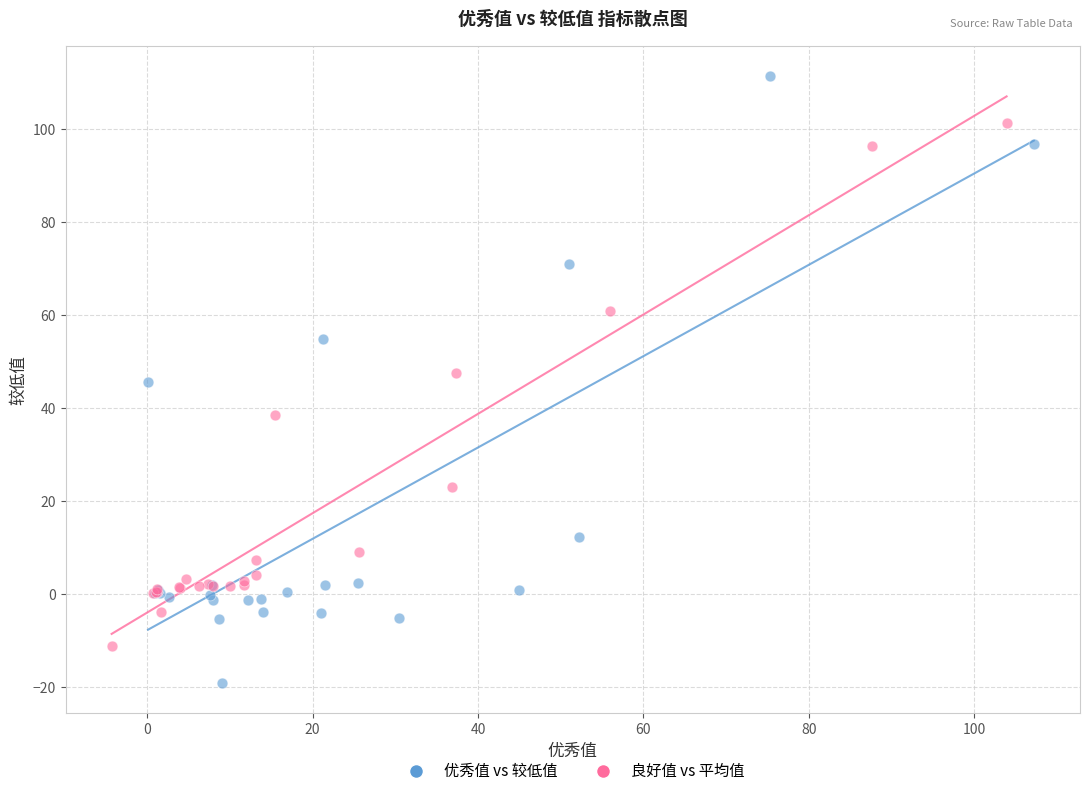

Which series has the widest spread of Y values?

优秀值 vs 较低值